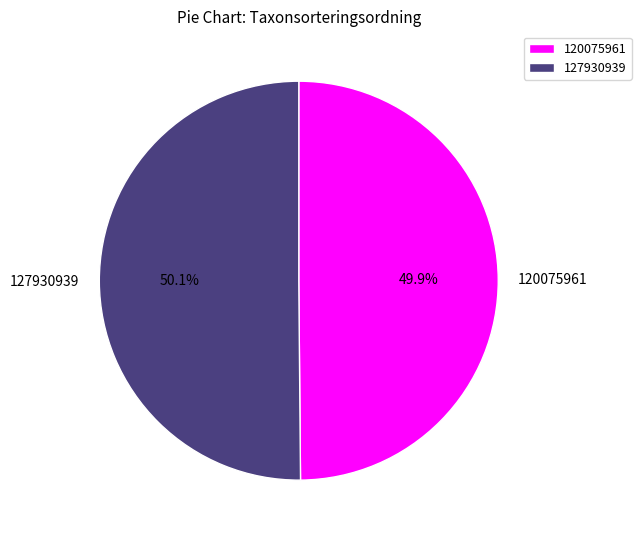

Is there a majority slice in this chart?

Yes